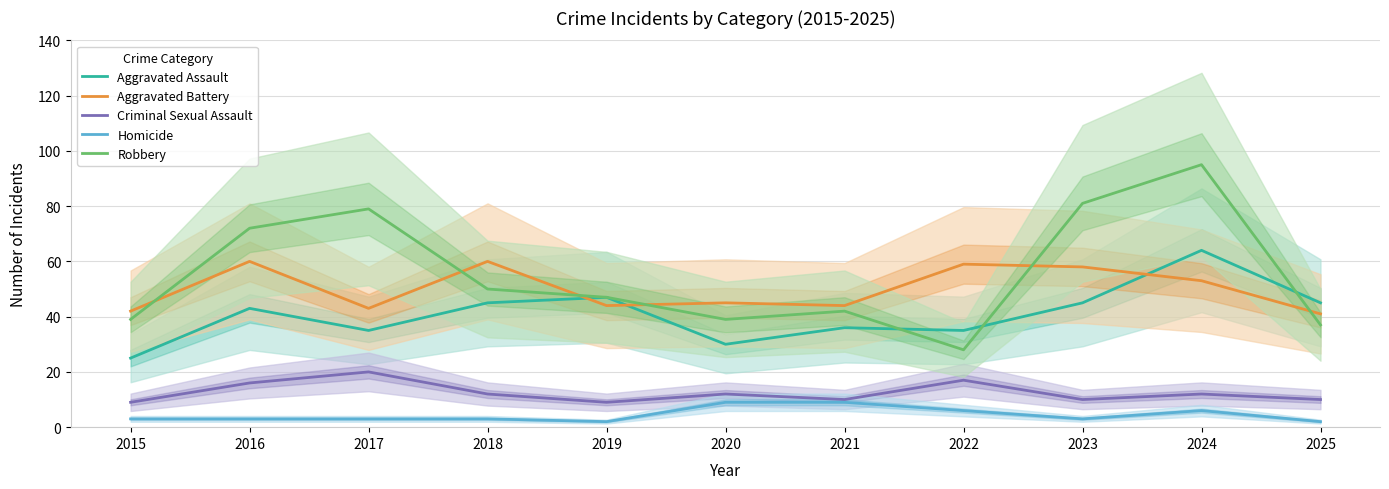

What is the maximum value for Aggravated Assault?

64